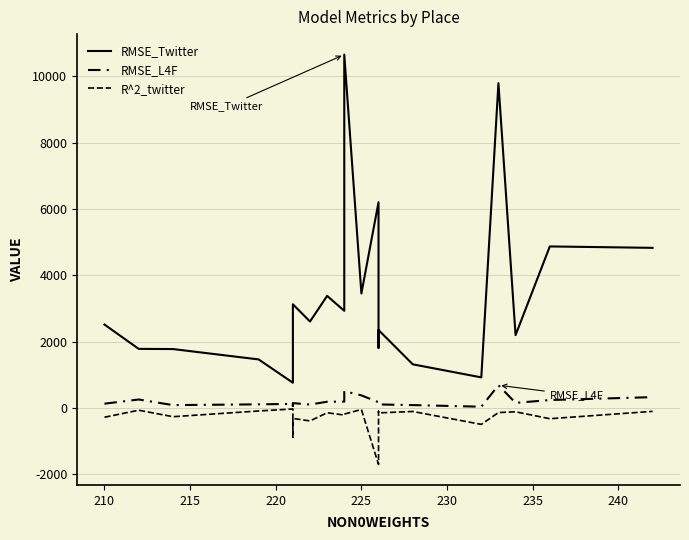

Rank the series at 235 from highest to lowest value.

RMSE_Twitter, RMSE_L4F, R^2_twitter